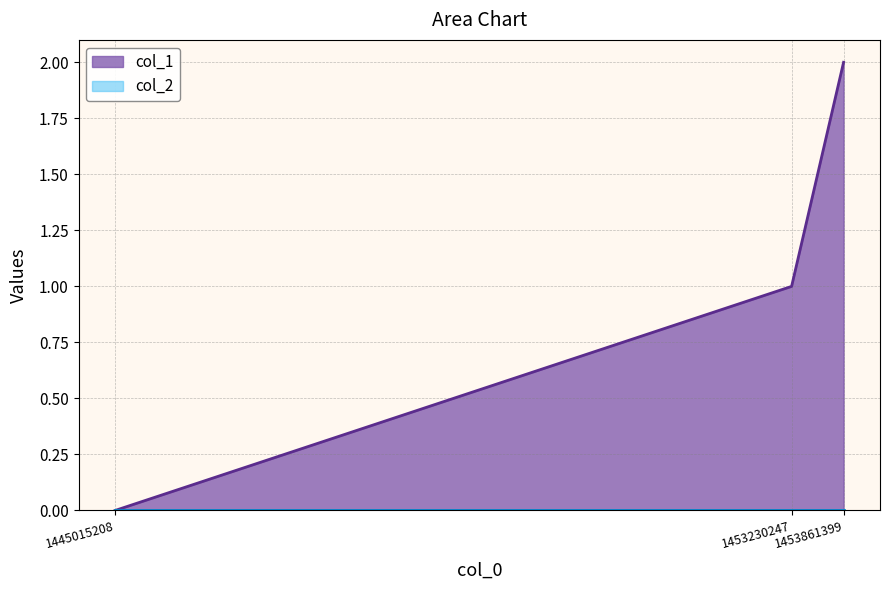

Count the number of data series in this chart.

2